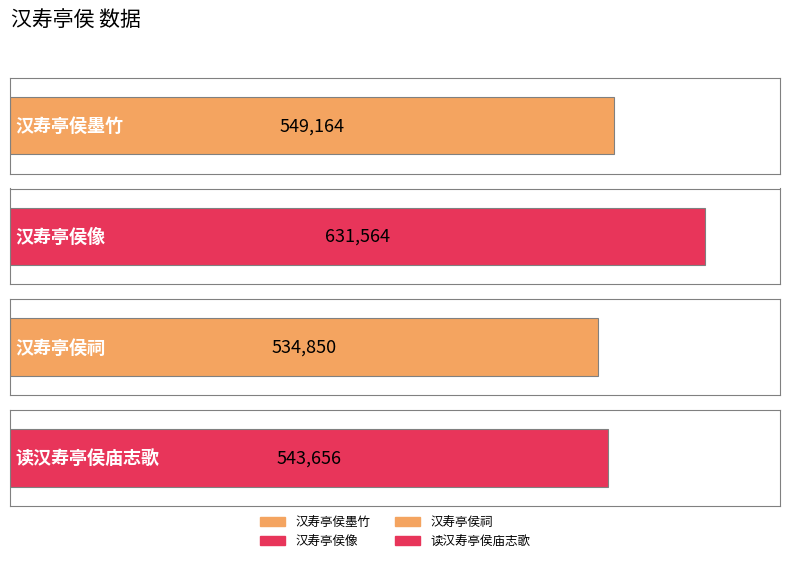

True or false: the data shows 631564 at 汉寿亭侯像.

True